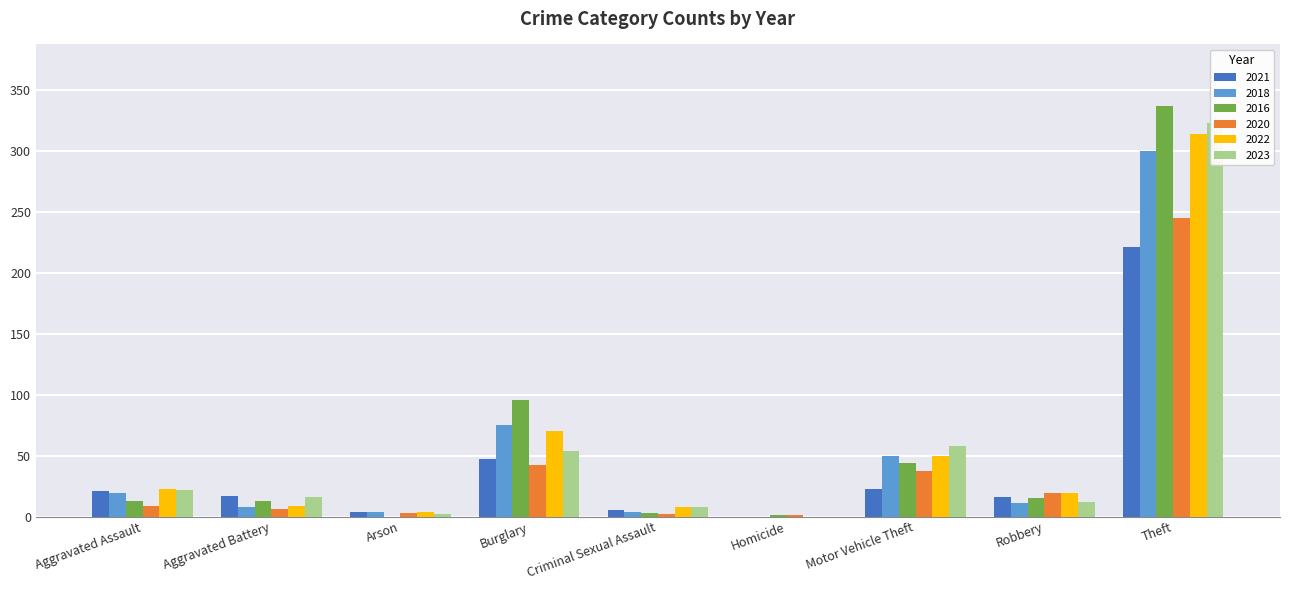

How many distinct data groups are displayed?

6